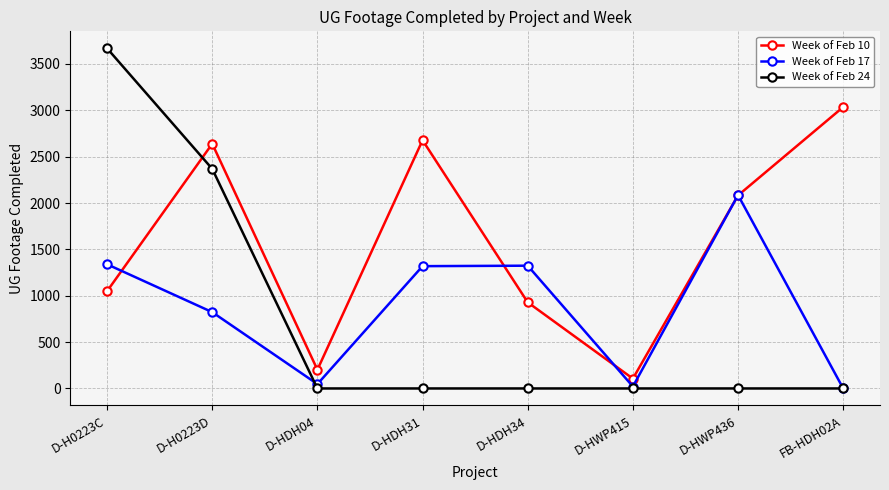

Is the value of Week of Feb 10 at D-HDH31 greater than the value of Week of Feb 24 at D-H0223C?

No